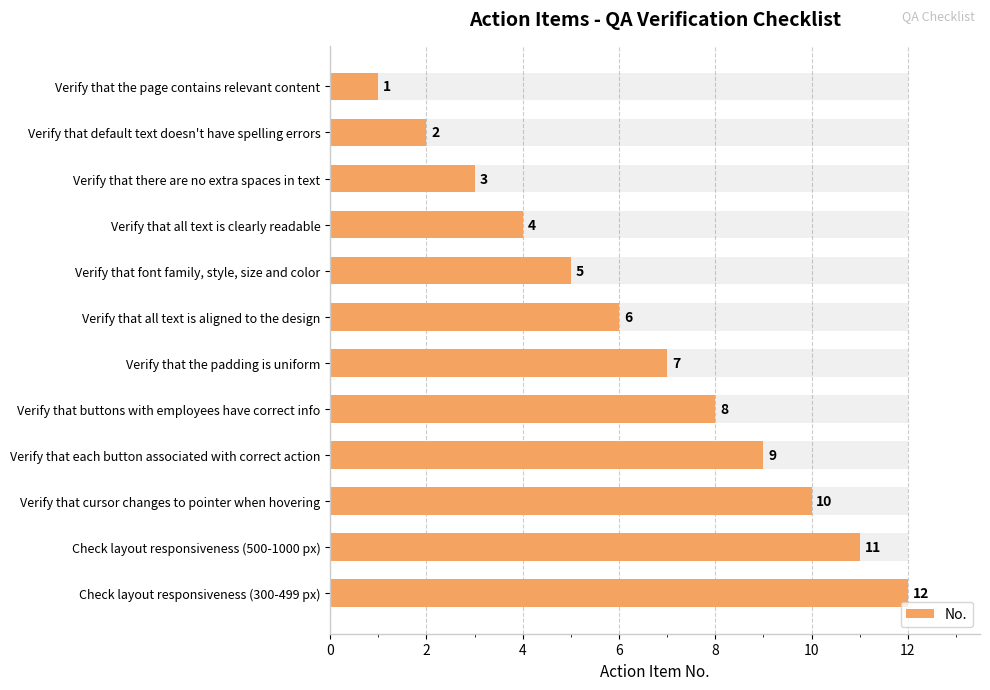

Reading left to right, transcribe all the data shown in this chart.

1	2	3	4	5	6	7	8	9	10	11	12